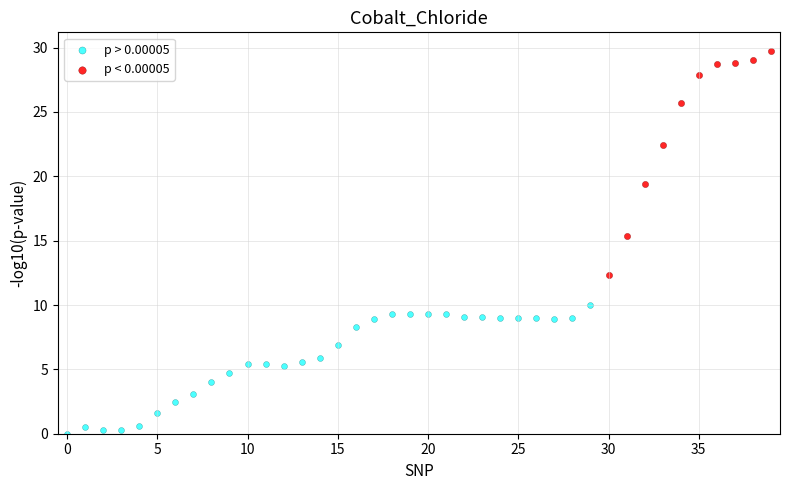

Which series has the widest spread of Y values?

p < 0.00005